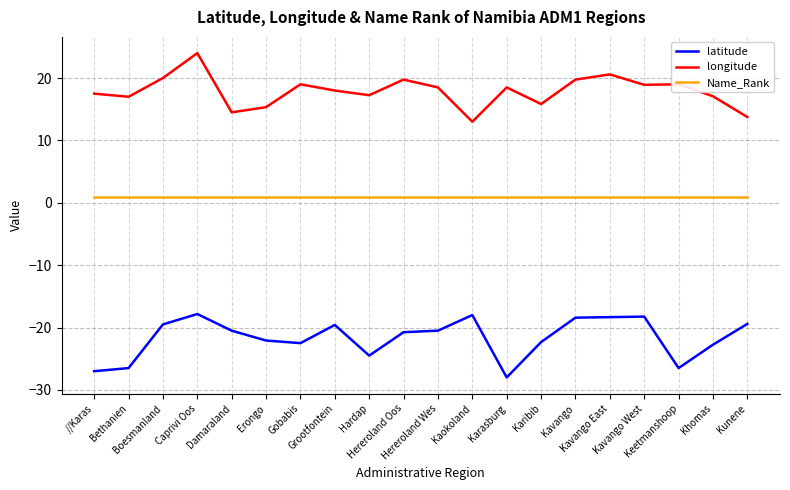

At which label does longitude first exceed 18?

Boesmanland